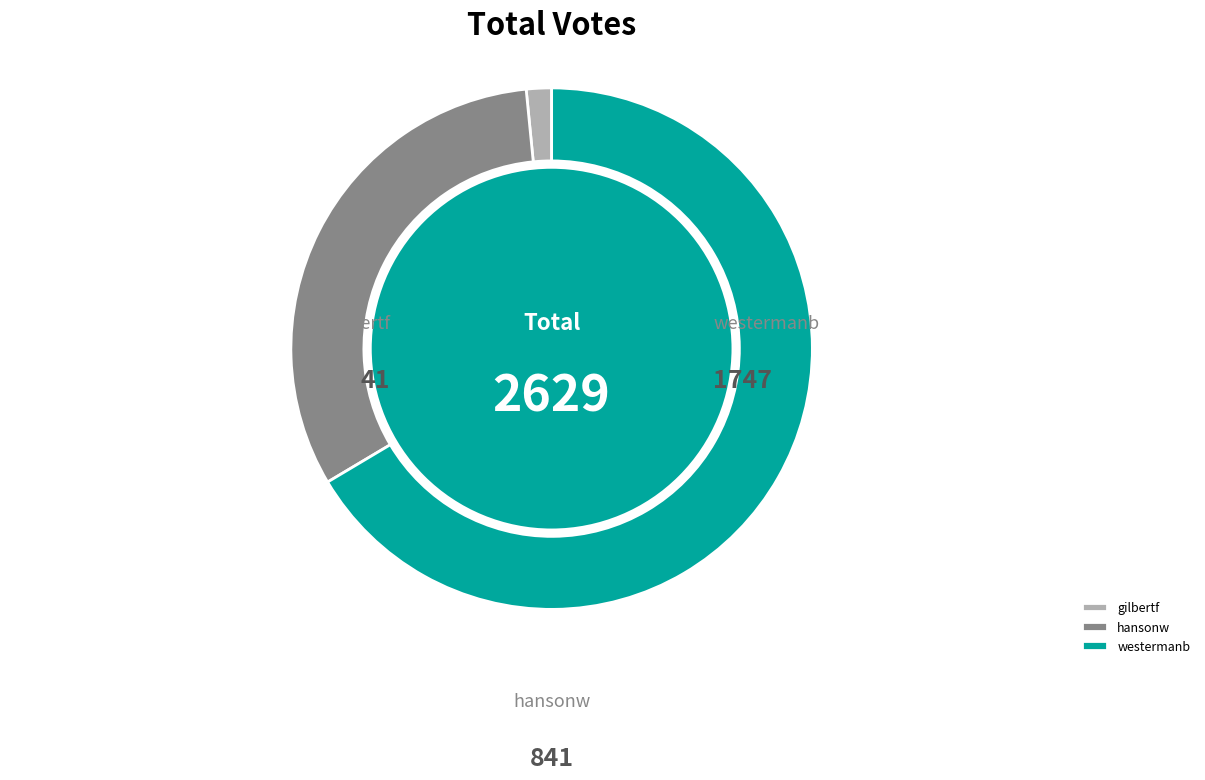

To the nearest percent, what is the difference between the hansonw and gilbertf slice percentages?

30%